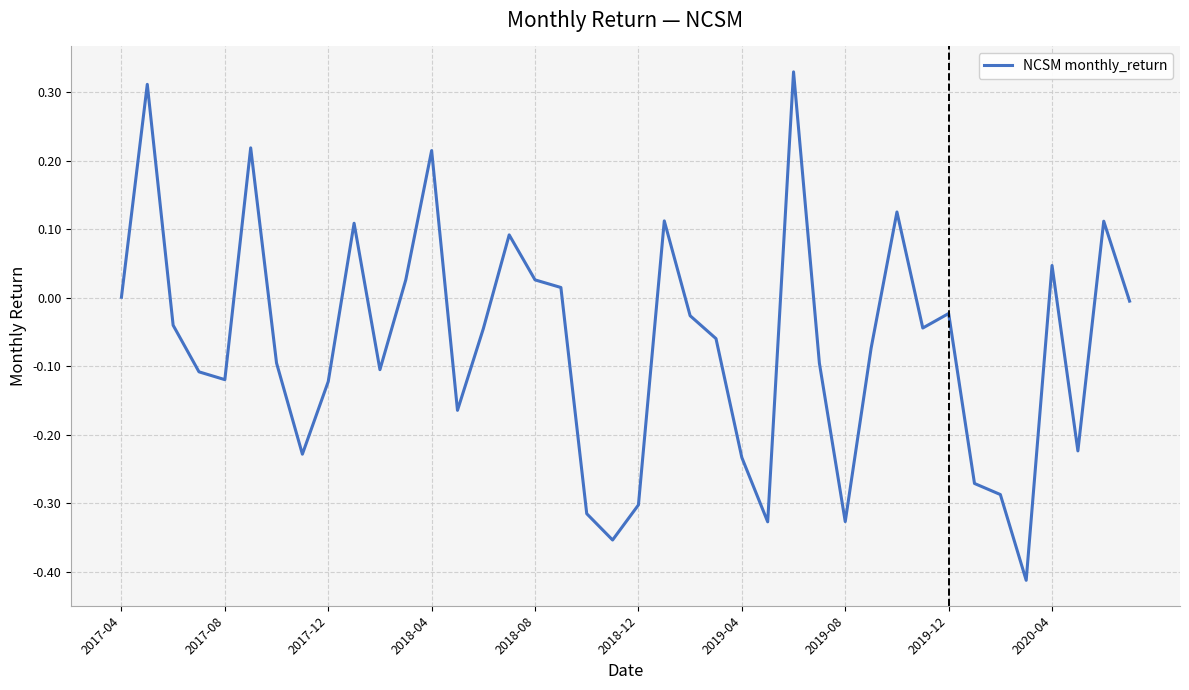

How many points are higher than both their immediate neighbors (excluding endpoints)?

11